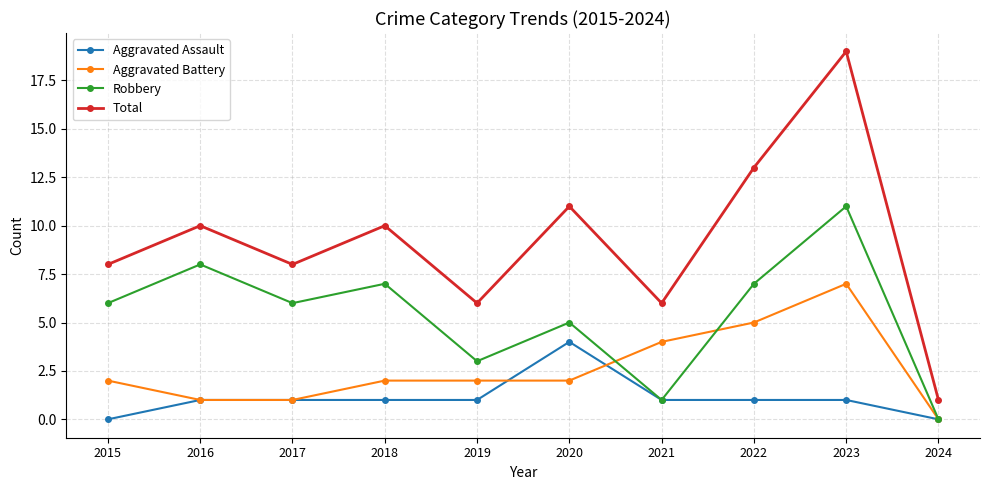

In Robbery, how many points are lower than both neighbors (excluding endpoints)?

3